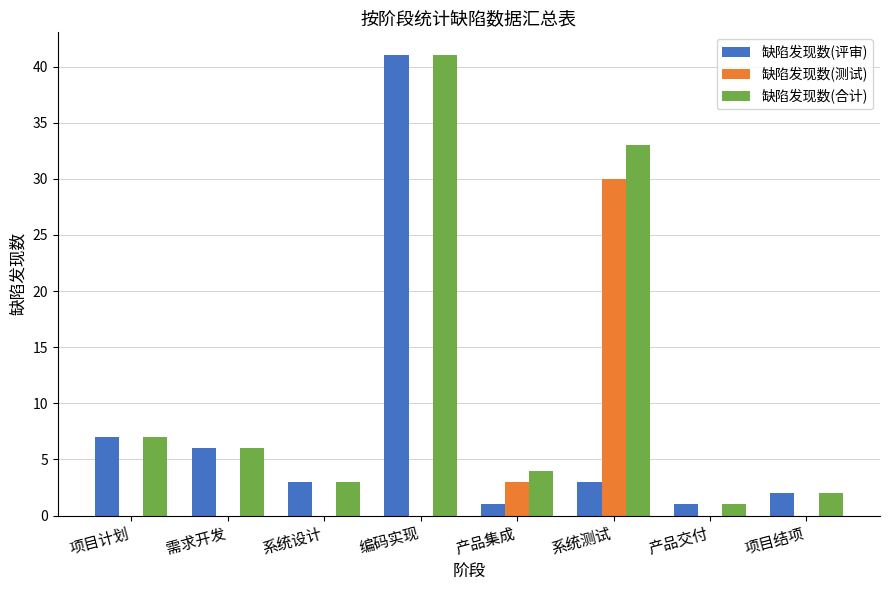

At which label is 缺陷发现数(测试) closest to 15?

产品集成